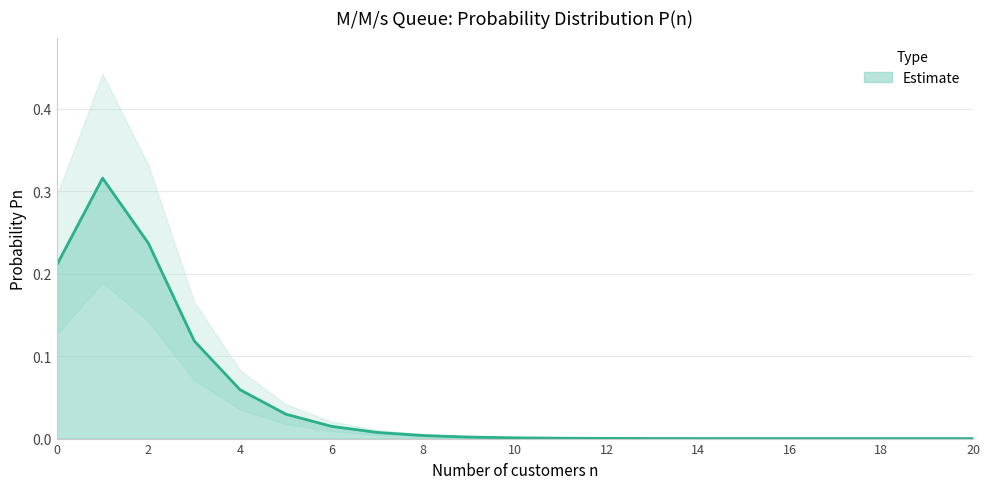

At which category does the chart reach its minimum across all series?

20